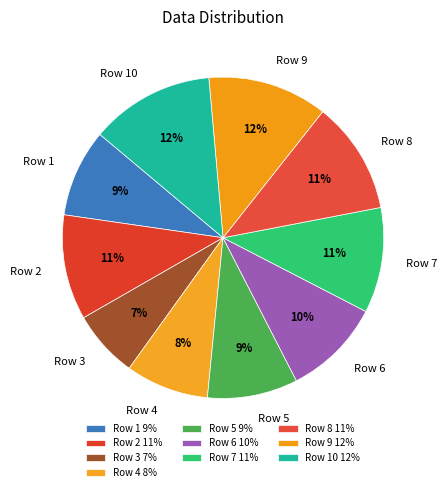

Which slice is the smallest?

Row 3